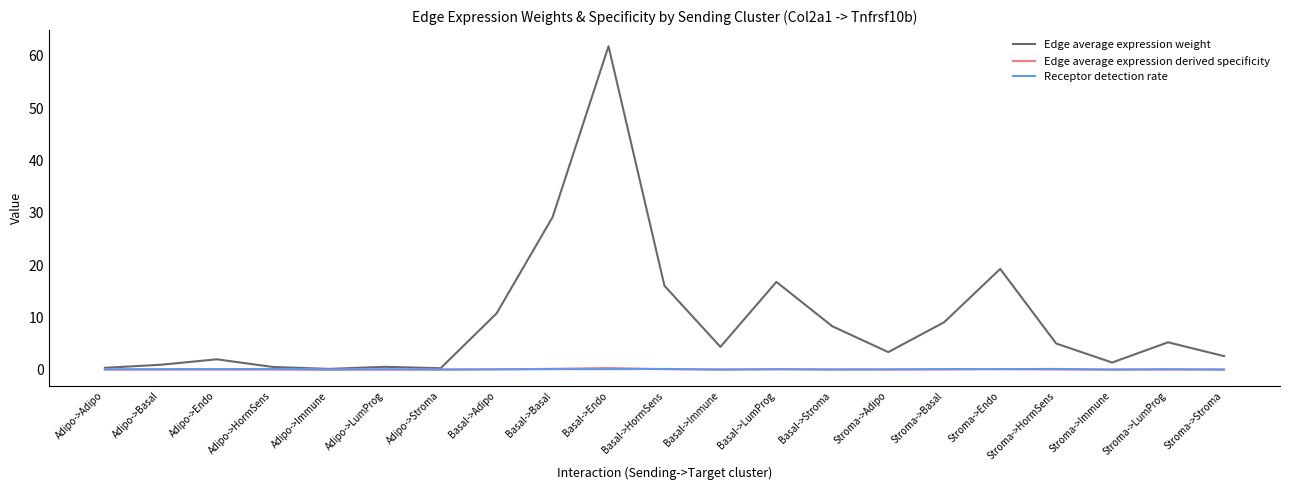

What is the greatest value displayed?

61.9